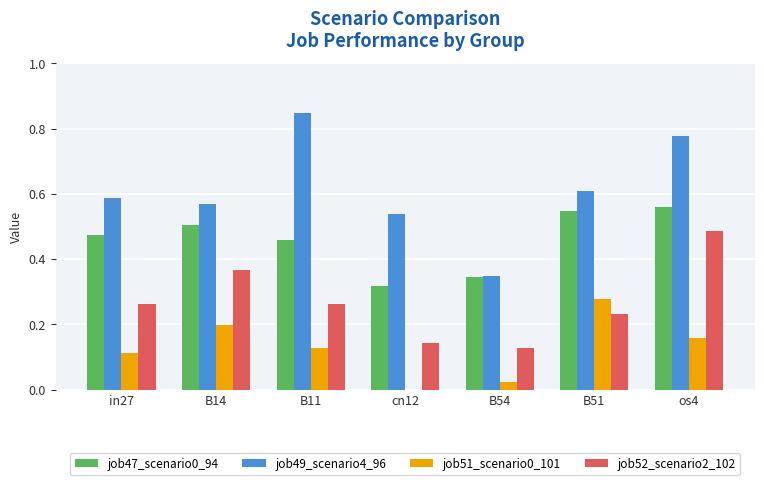

Count the number of data series in this chart.

4